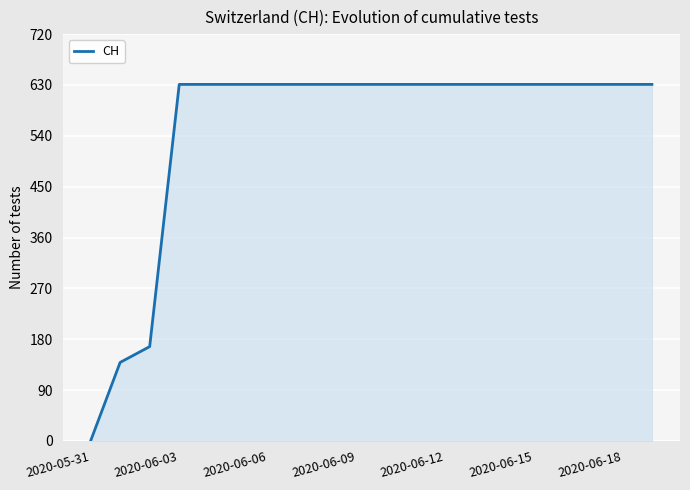

How many values are above zero?

19